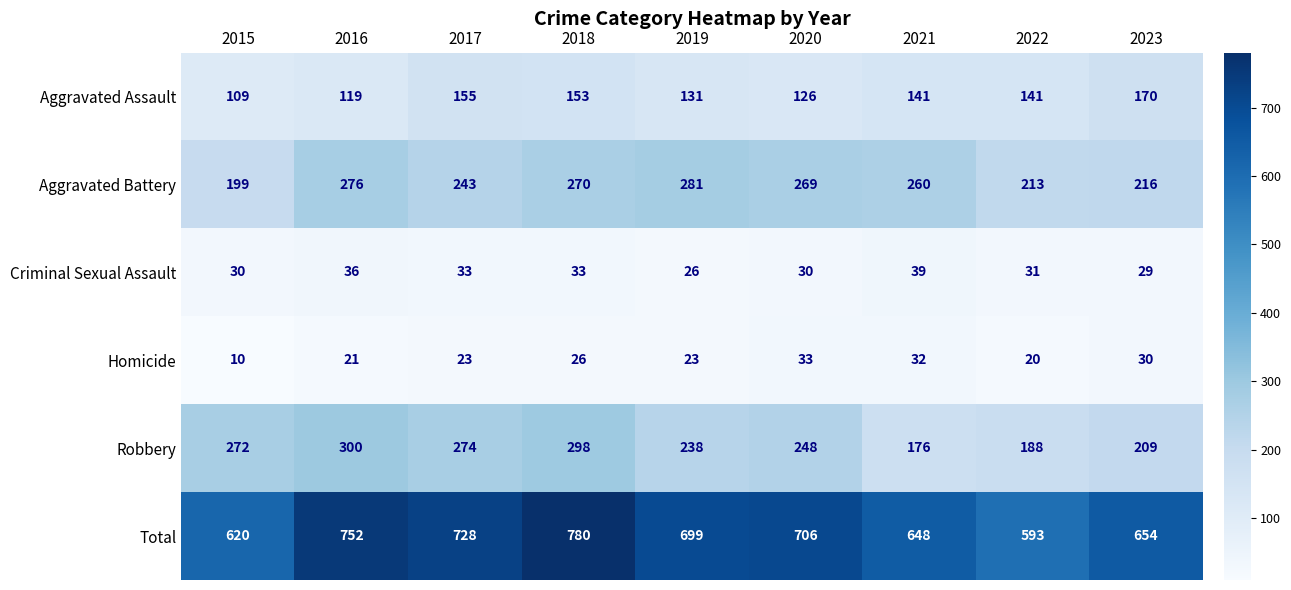

What is the highest value of the Robbery series?

300